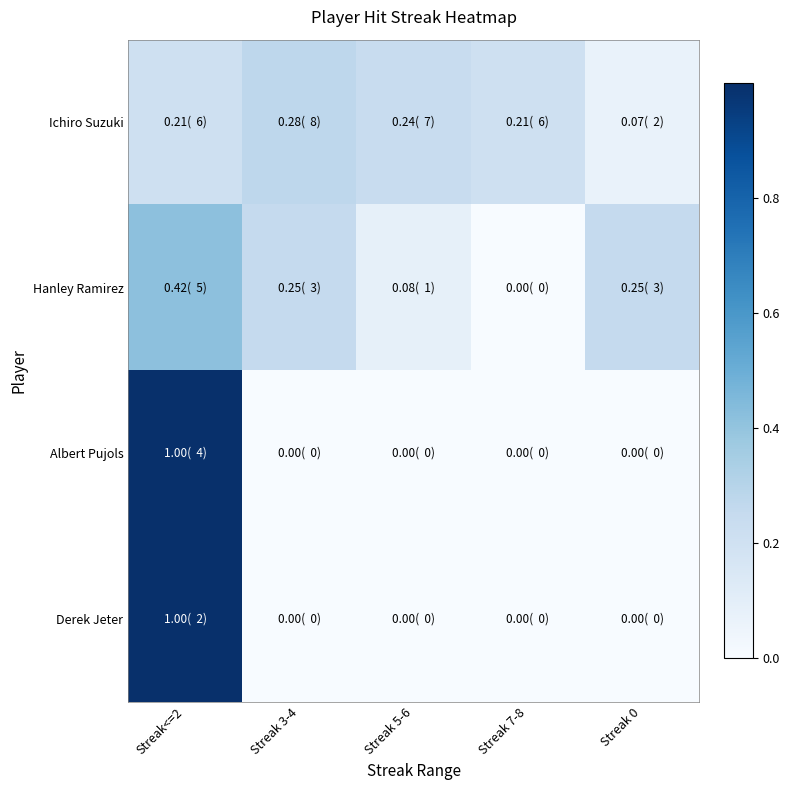

How many categories are shown in the chart?

5